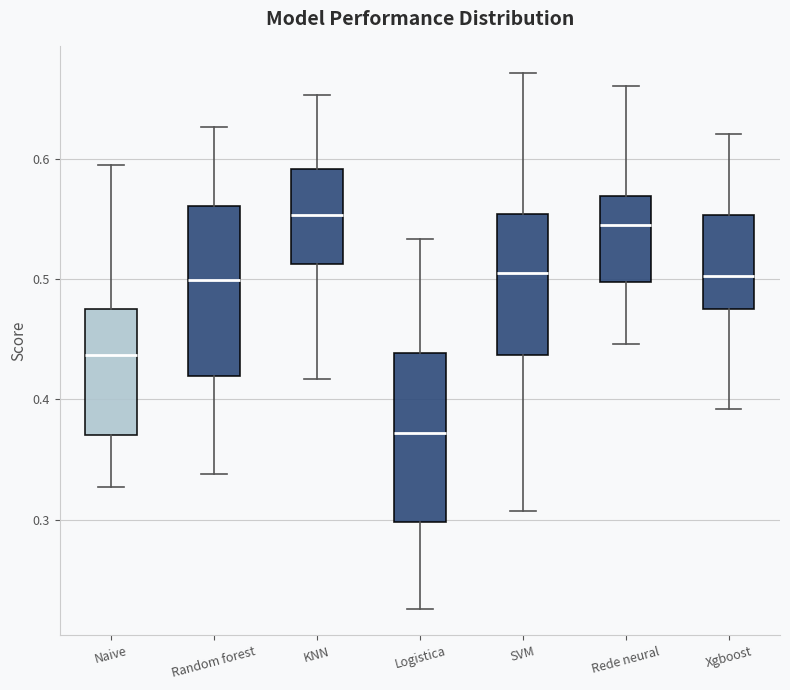

Reading left to right, transcribe this box plot: for each box, give where its median line is, the range the box spans, and where its two whiskers end, as read against the y-axis. The values are not printed on the chart, so give them approximately, as read against the axis.

Naive: median 0.44, box 0.37 to 0.48, whiskers 0.33 to 0.60
Random forest: median 0.50, box 0.42 to 0.56, whiskers 0.34 to 0.63
KNN: median 0.55, box 0.51 to 0.59, whiskers 0.42 to 0.65
Logistica: median 0.37, box 0.30 to 0.44, whiskers 0.23 to 0.53
SVM: median 0.51, box 0.44 to 0.55, whiskers 0.31 to 0.67
Rede neural: median 0.55, box 0.50 to 0.57, whiskers 0.45 to 0.66
Xgboost: median 0.50, box 0.48 to 0.55, whiskers 0.39 to 0.62